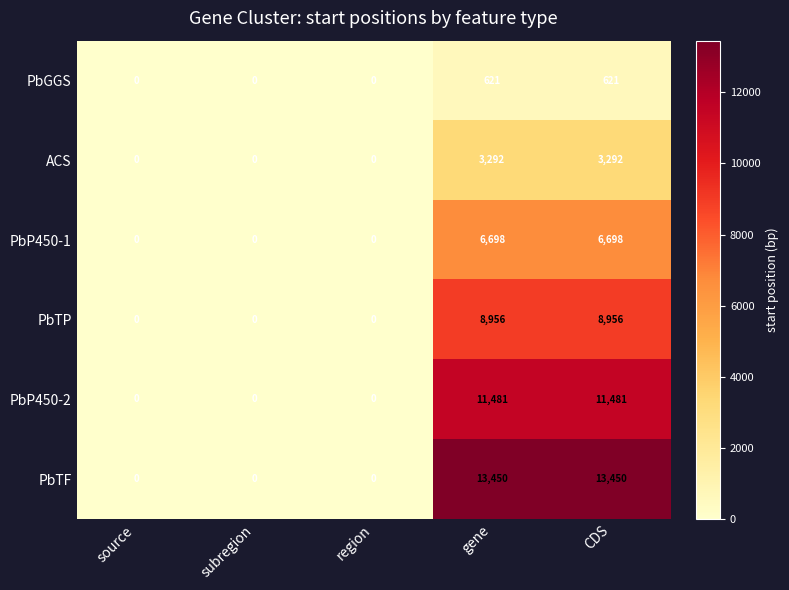

What is the sum of all PbP450-1 values?

13396